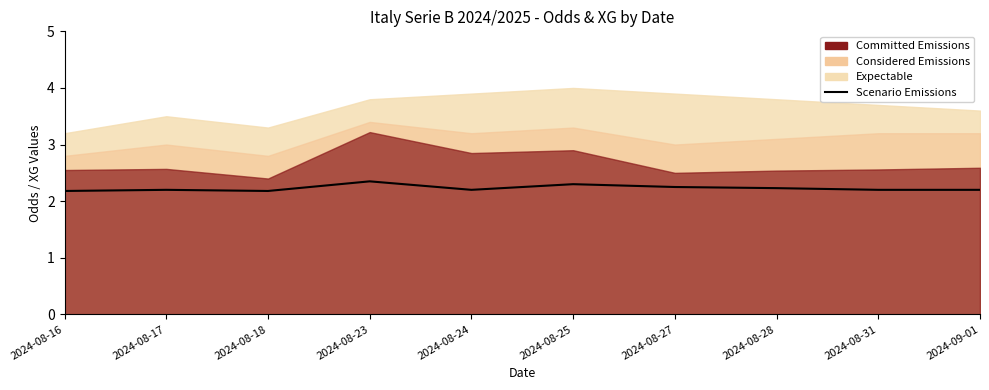

What position from the left is 2024-08-28?

8